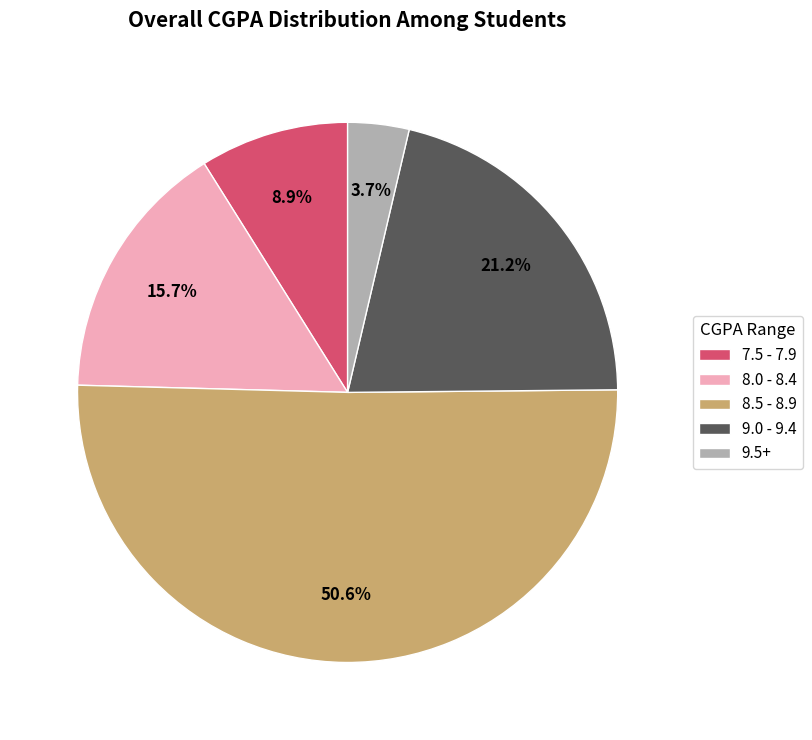

Is there a majority slice in this chart?

Yes